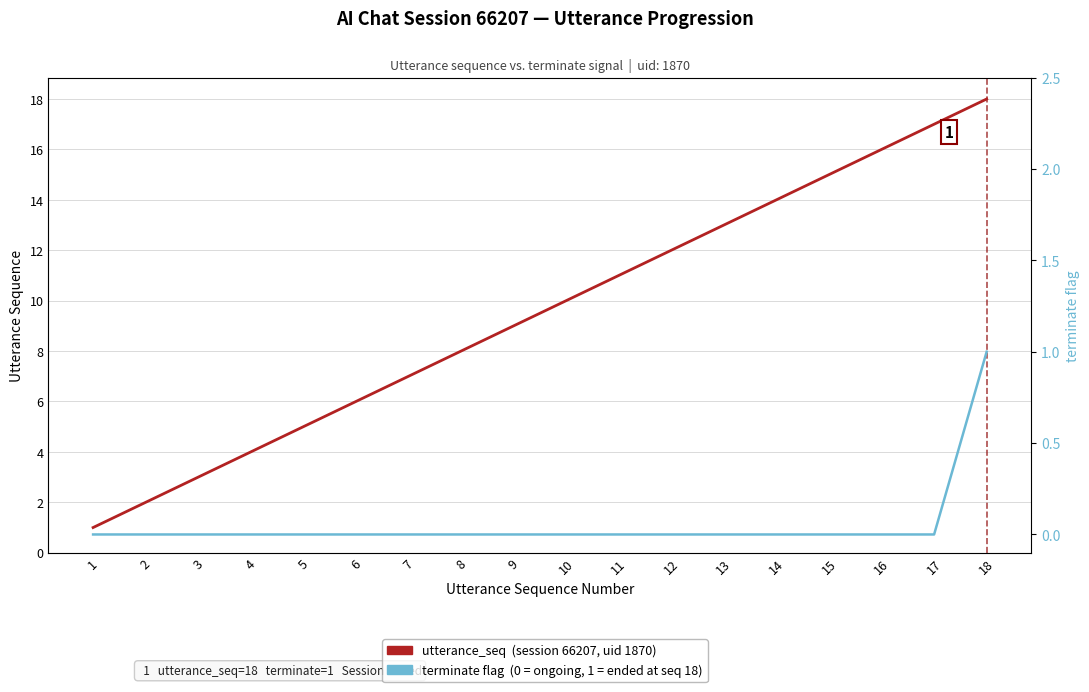

How many lines are shown in the chart?

2